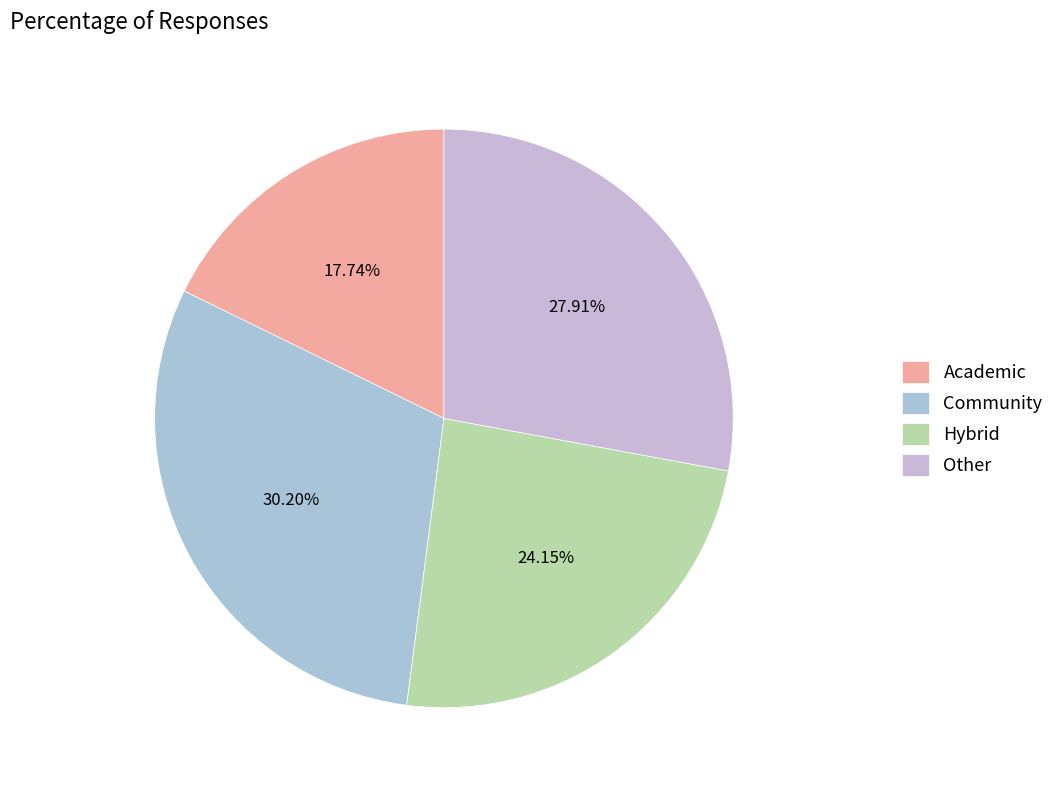

To the nearest percent, what is the difference between the largest and smallest slice percentages?

12%